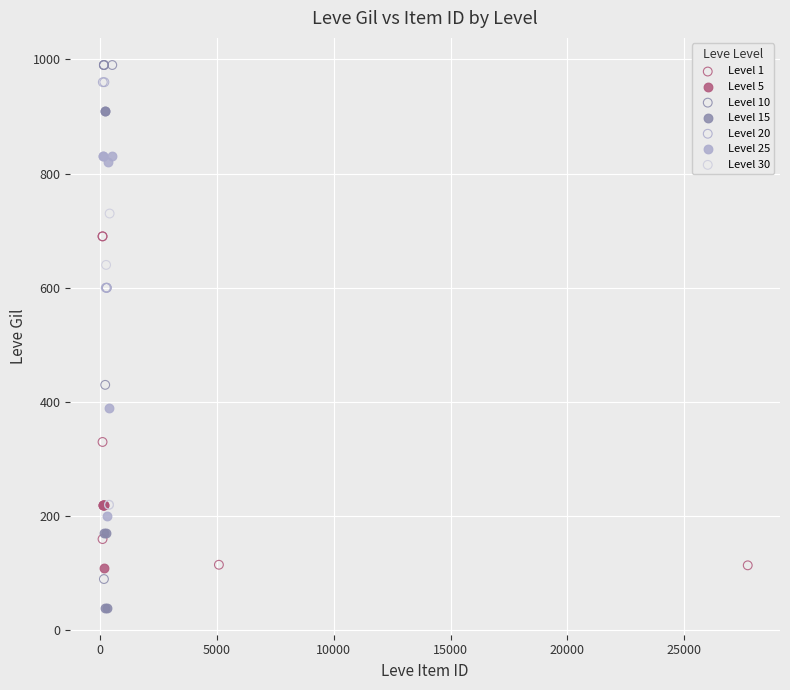

Which series contains the lowest Y value?

Level 15